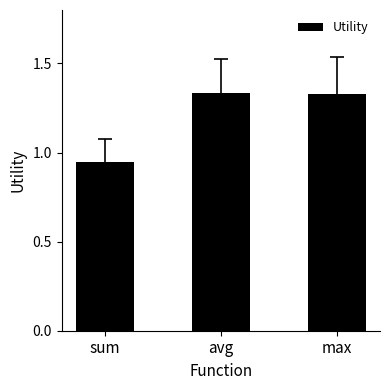

What is the change in value from sum to avg?

+0.4